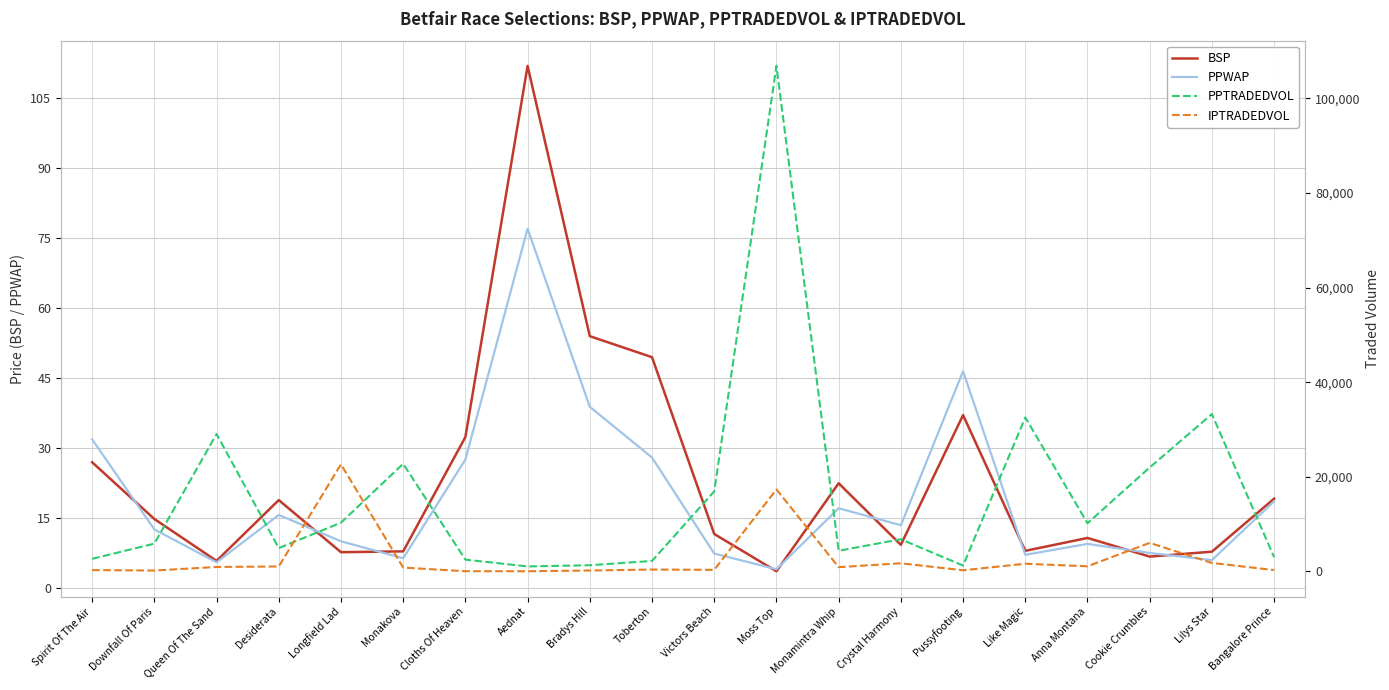

What are all the series names shown in the legend?

BSP, PPWAP, PPTRADEDVOL, IPTRADEDVOL